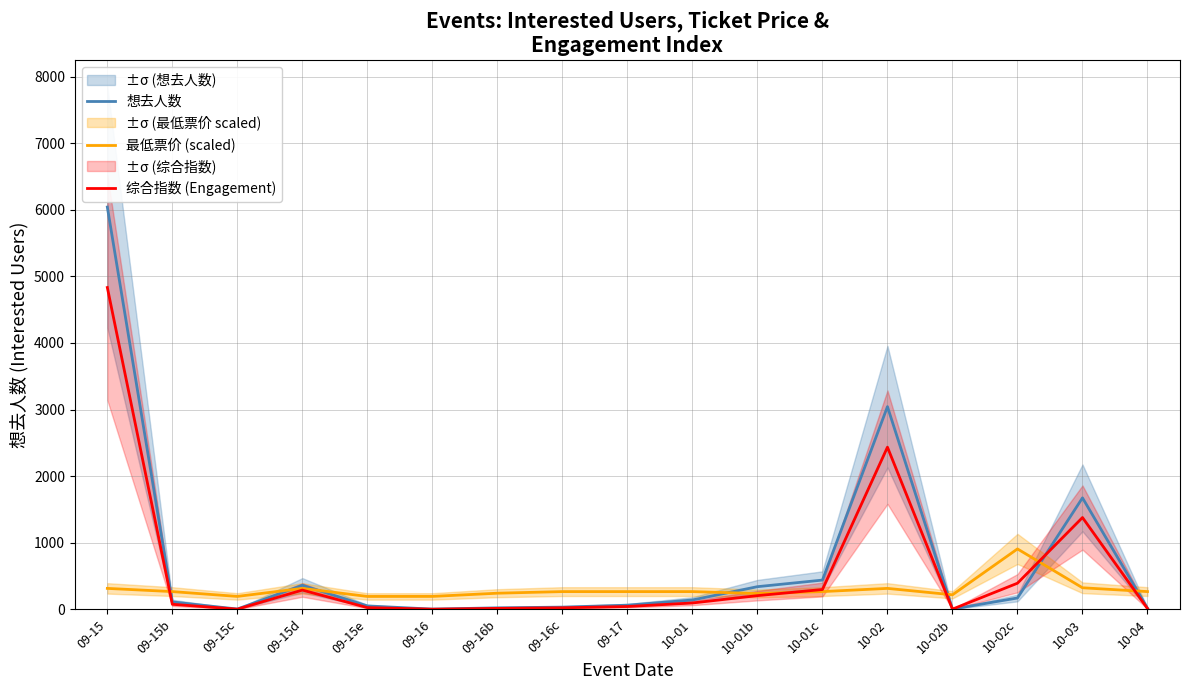

Read the 最低票价 (scaled) value at 10-01b.

236.2